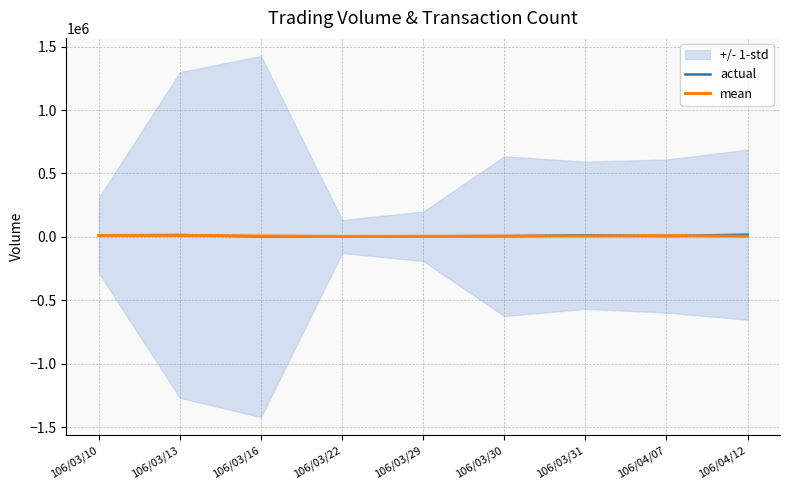

At which label does mean reach its peak?

106/03/13